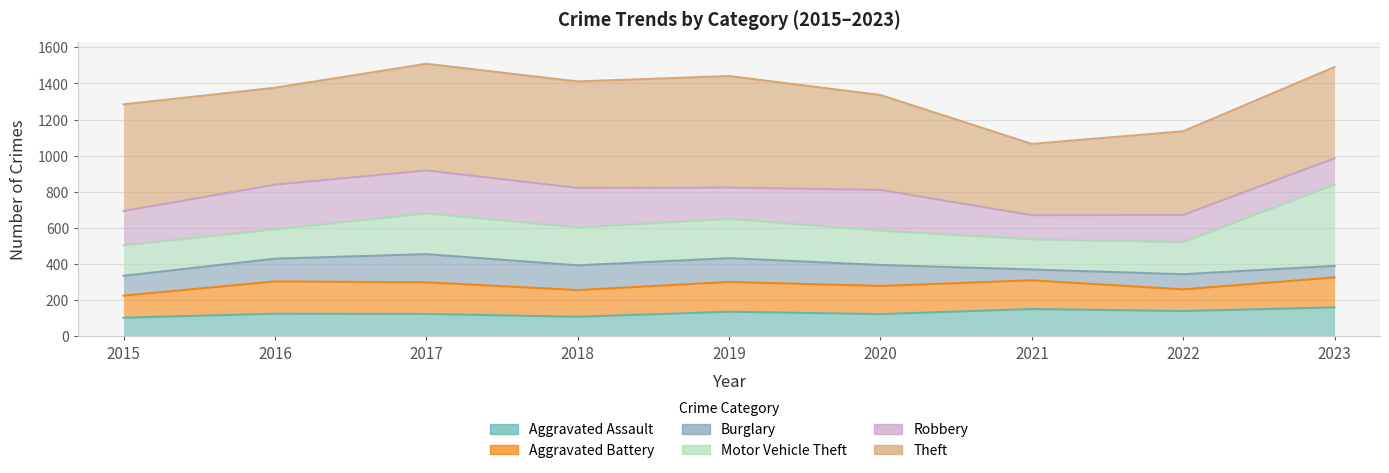

Between 2017 and 2023, which series saw the biggest shift?

Motor Vehicle Theft